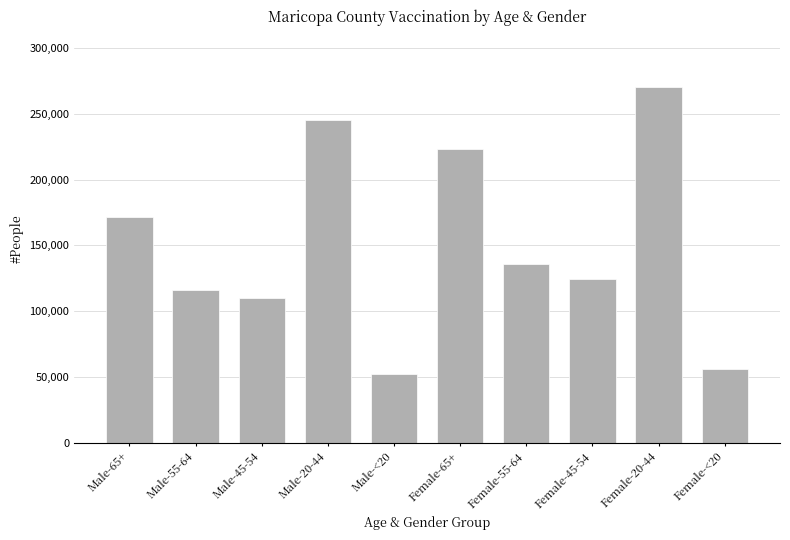

Between Male-55-64 and Female-45-54, which is larger?

Female-45-54